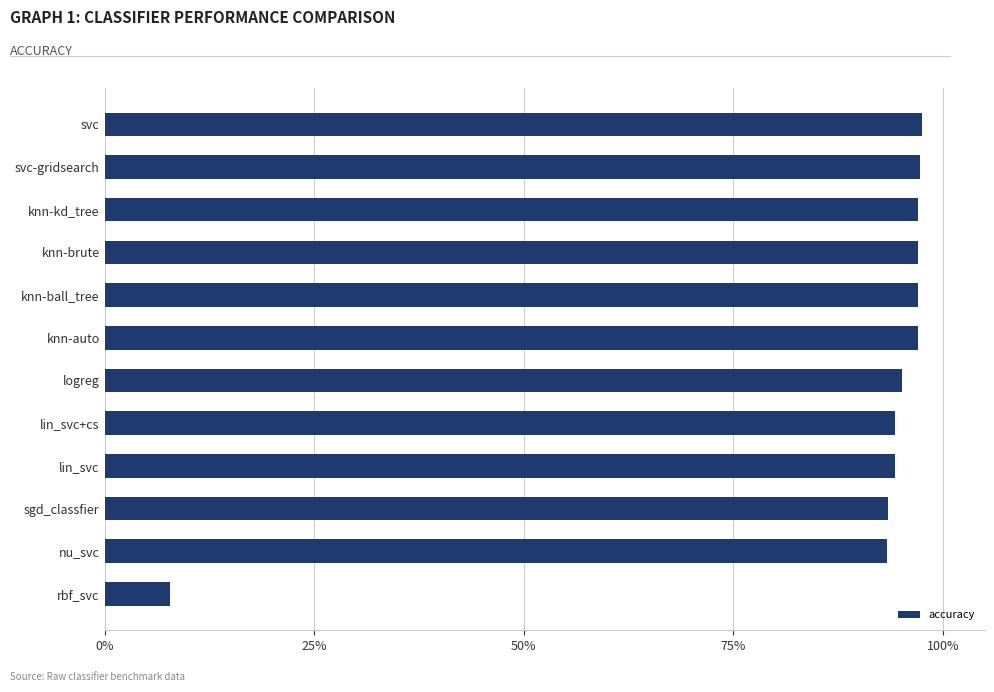

Are the bars horizontal?

Yes